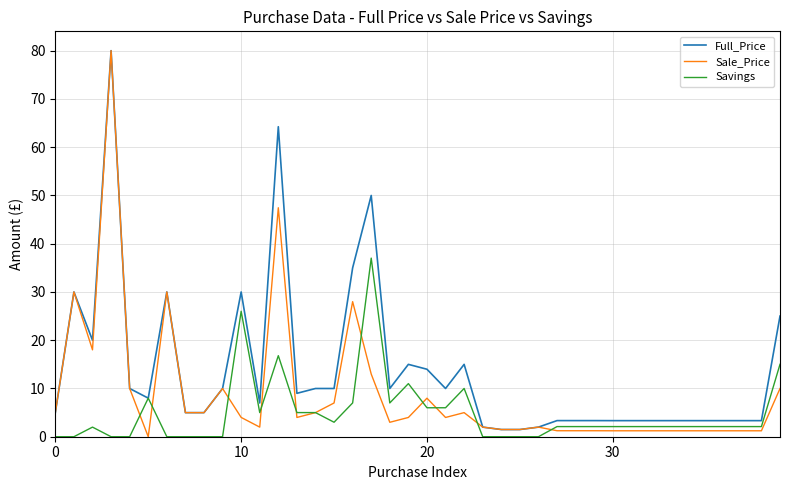

What is the highest value of the Savings series?

37.0